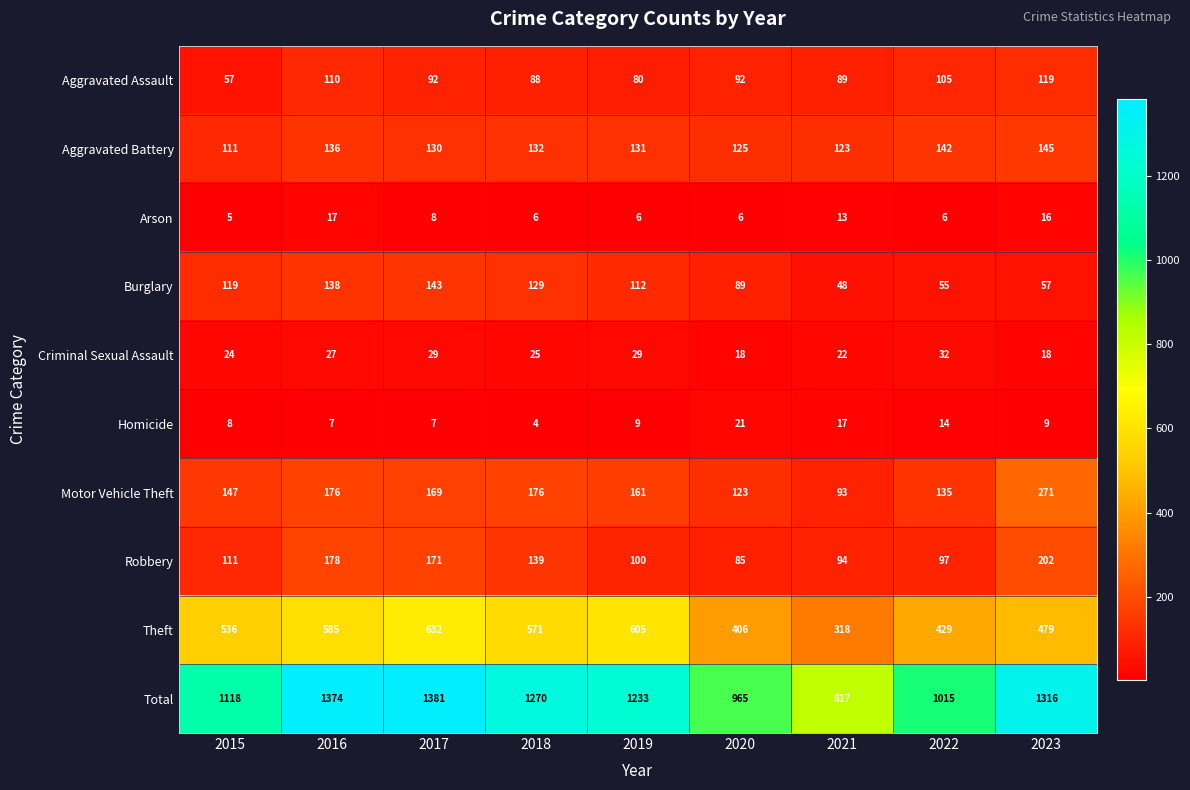

What value does the Total series have at 2017?

1381